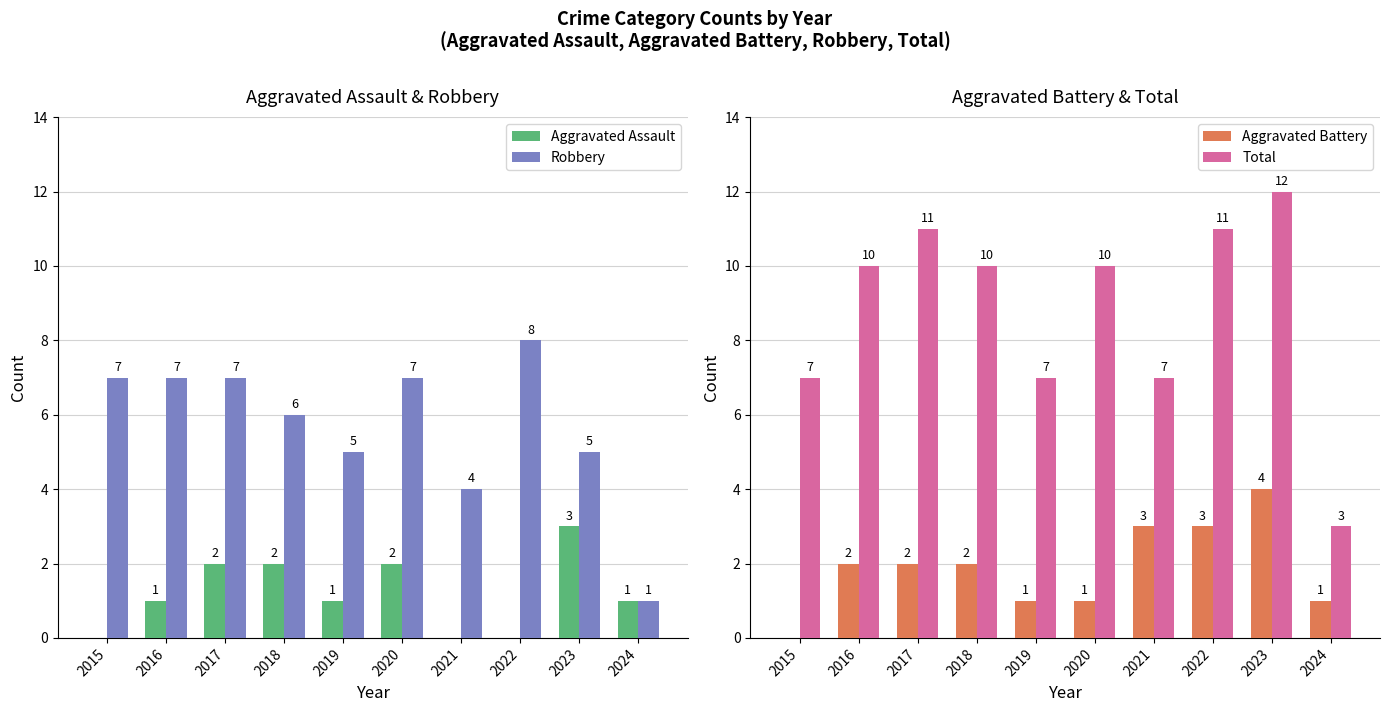

Which category has the highest value in the Robbery series?

2022